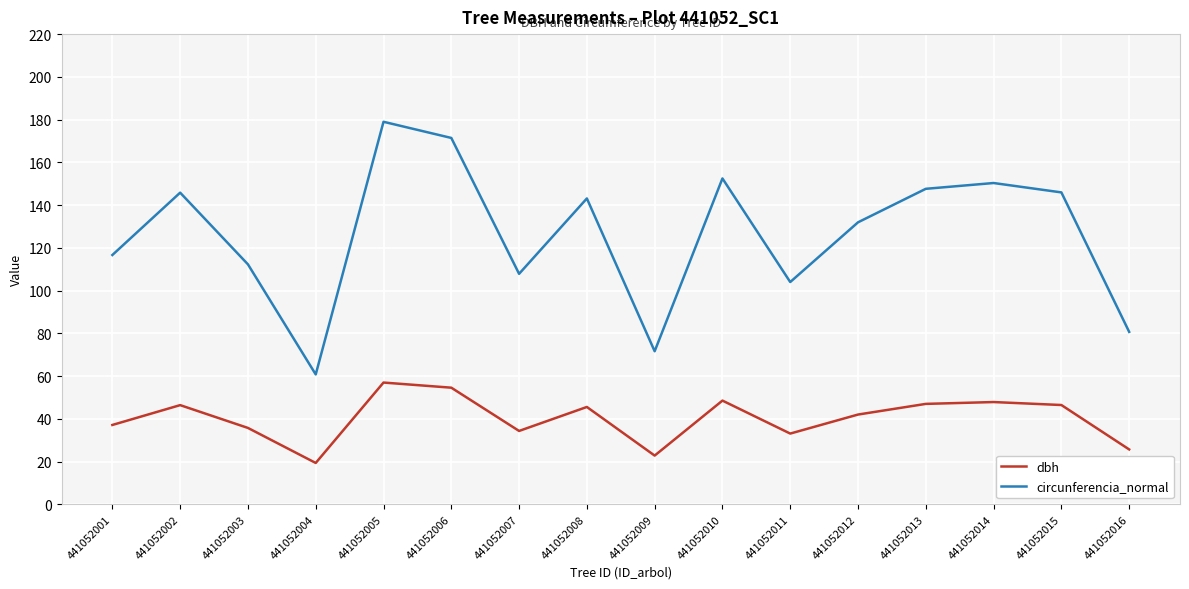

What is the difference between the dbh values at 441052004 and 441052016?

6.3